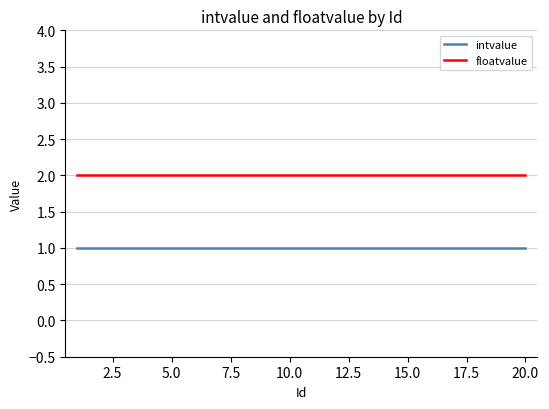

What are all the series names shown in the legend?

intvalue, floatvalue